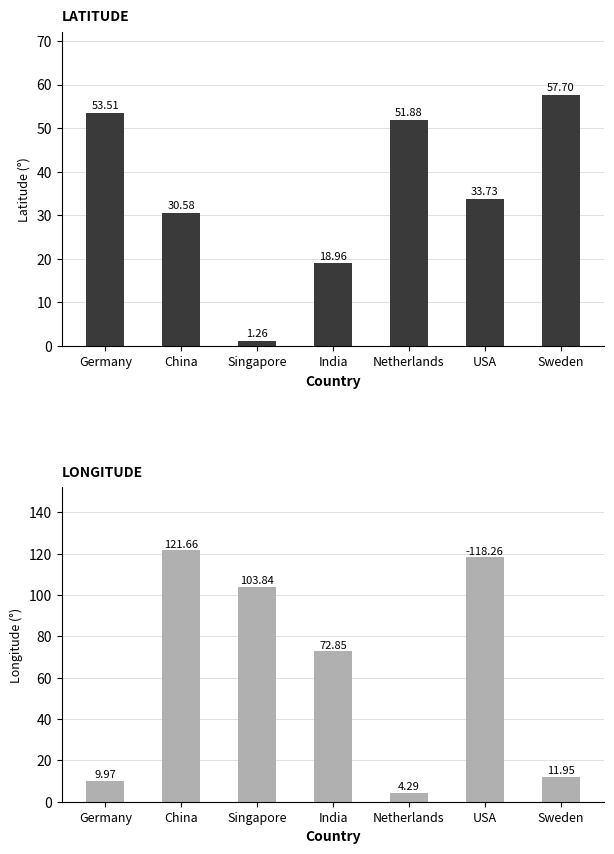

Reading left to right, extract all data points from this chart.

LATITUDE: 53.5	30.6	1.3	19.0	51.9	33.7	57.7
LONGITUDE: 10.0	121.7	103.8	72.8	4.3	118.3	11.9